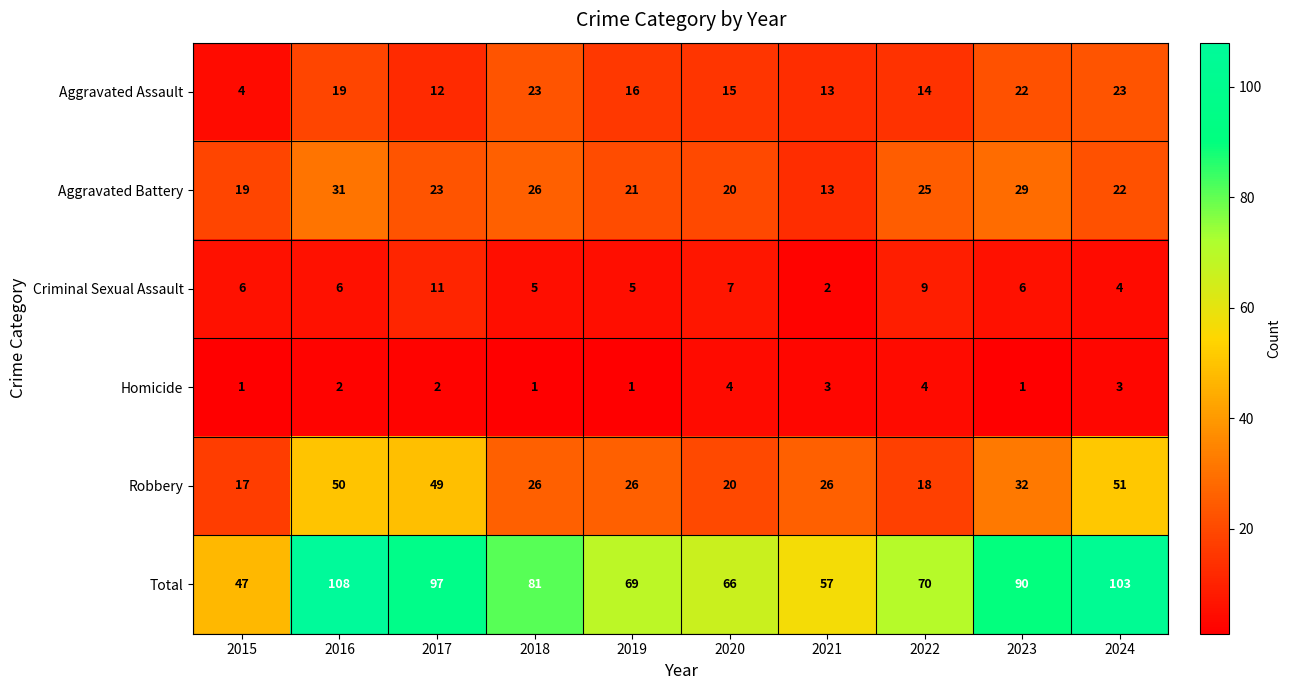

What is the difference between the maximum and minimum values in the Robbery series?

34